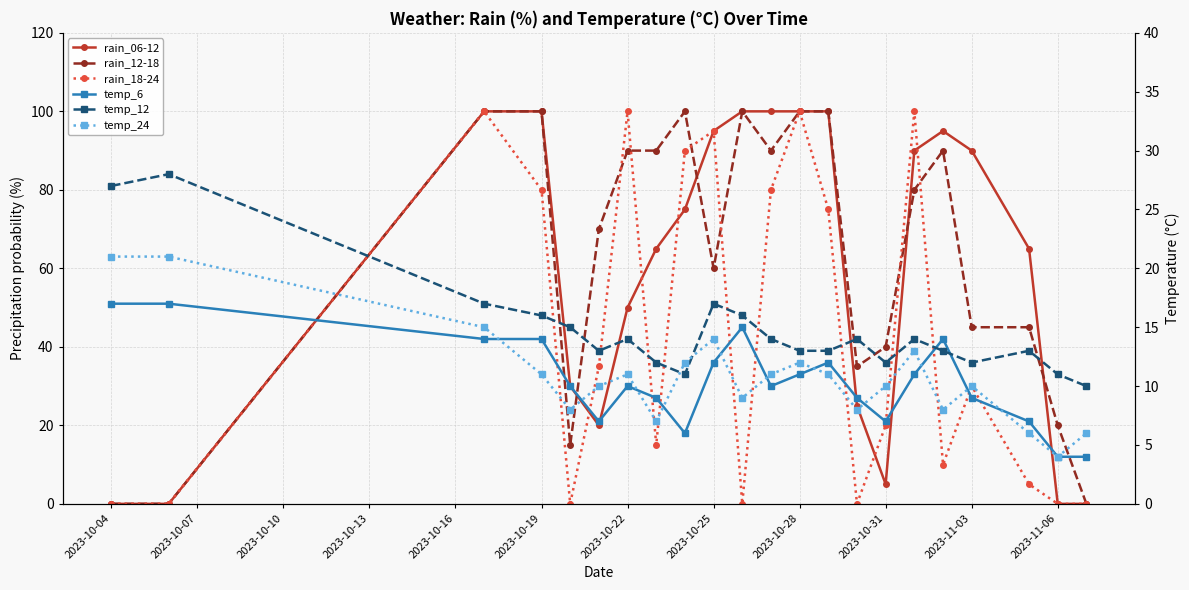

Reading right to left, extract all data points from this chart.

rain_06-12: 0	0	65	90	95	90	5	25	100	100	100	100	95	75	65	50	20	30	100	100	0	0
rain_12-18: 0	20	45	45	90	80	40	35	100	100	90	100	60	100	90	90	70	15	100	100	0	0
rain_18-24: 0	0	5	30	10	100	20	0	75	100	80	0	95	90	15	100	35	0	80	100	0	0
temp_6: 4	4	7	9	14	11	7	9	12	11	10	15	12	6	9	10	7	10	14	14	17	17
temp_12: 10	11	13	12	13	14	12	14	13	13	14	16	17	11	12	14	13	15	16	17	28	27
temp_24: 6	4	6	10	8	13	10	8	11	12	11	9	14	12	7	11	10	8	11	15	21	21